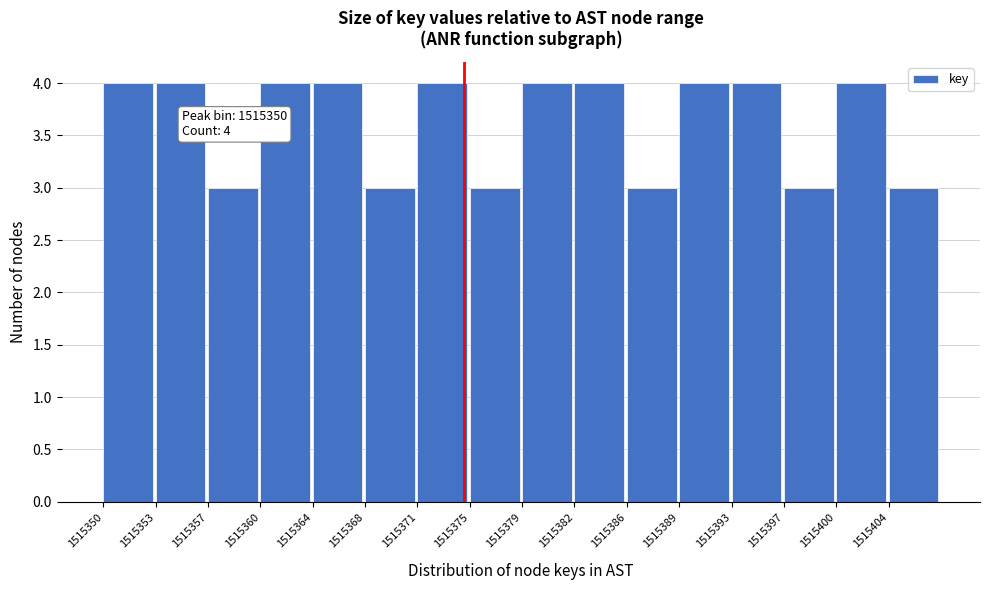

Reading left to right, extract all data points from this chart.

1515350=4	1515353=4	1515357=3	1515360=4	1515364=4	1515368=3	1515371=4	1515375=3	1515379=4	1515382=4	1515386=3	1515389=4	1515393=4	1515397=3	1515400=4	1515404=3